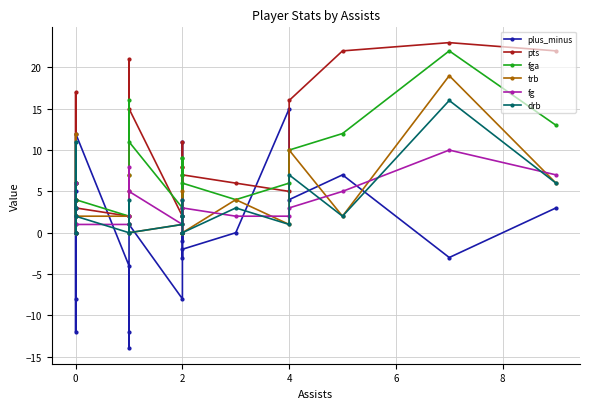

What are all the series names shown in the legend?

plus_minus, pts, fga, trb, fg, drb